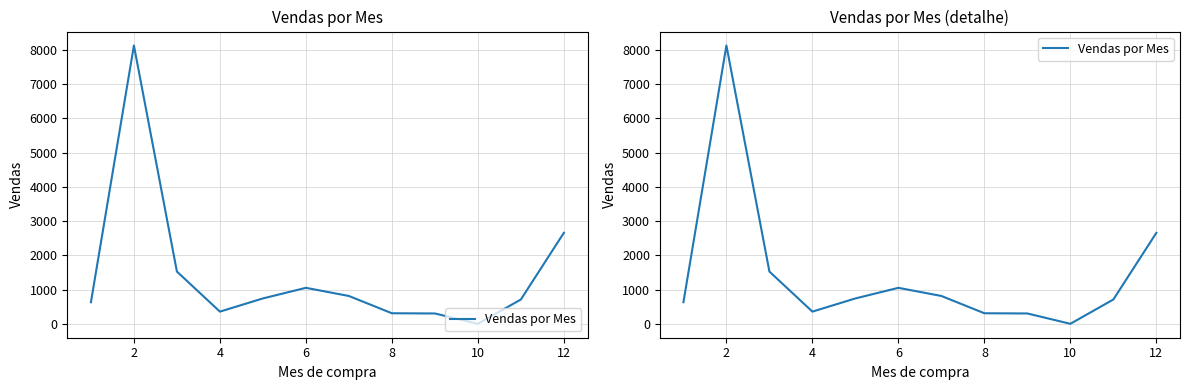

How many lines are shown in the chart?

1